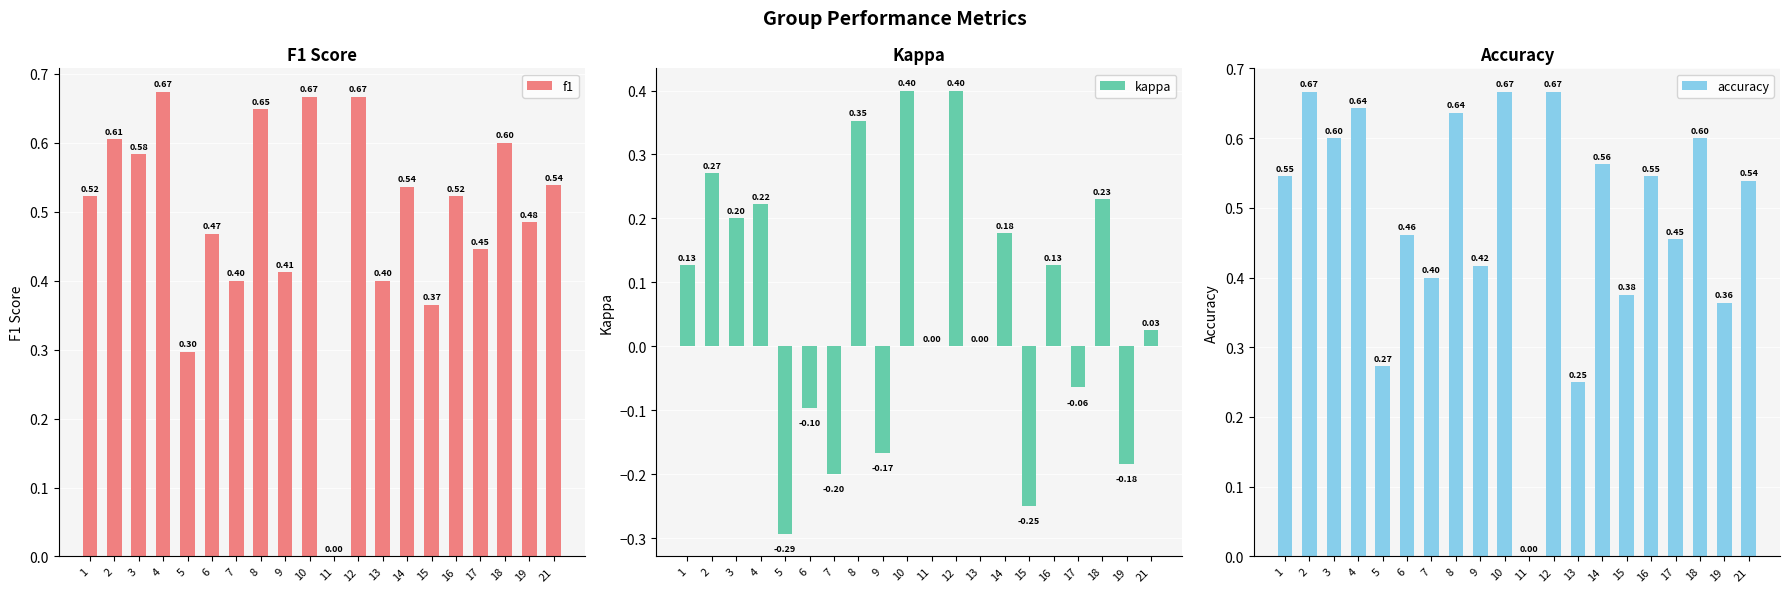

What is the sum of the f1 values at 2 and 12?

1.3